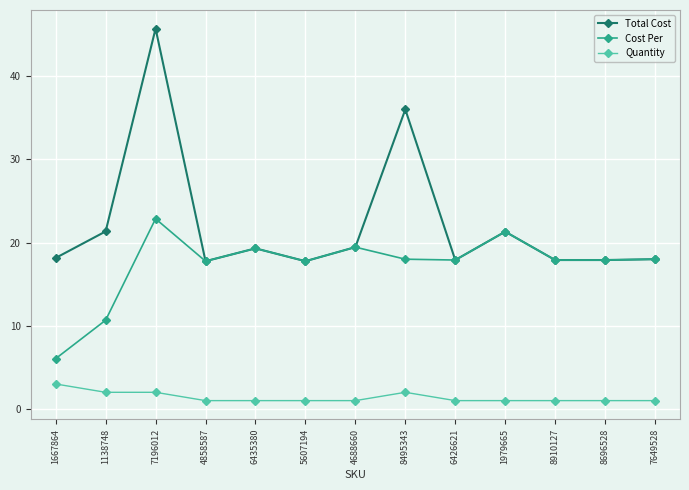

How many lines are shown in the chart?

3